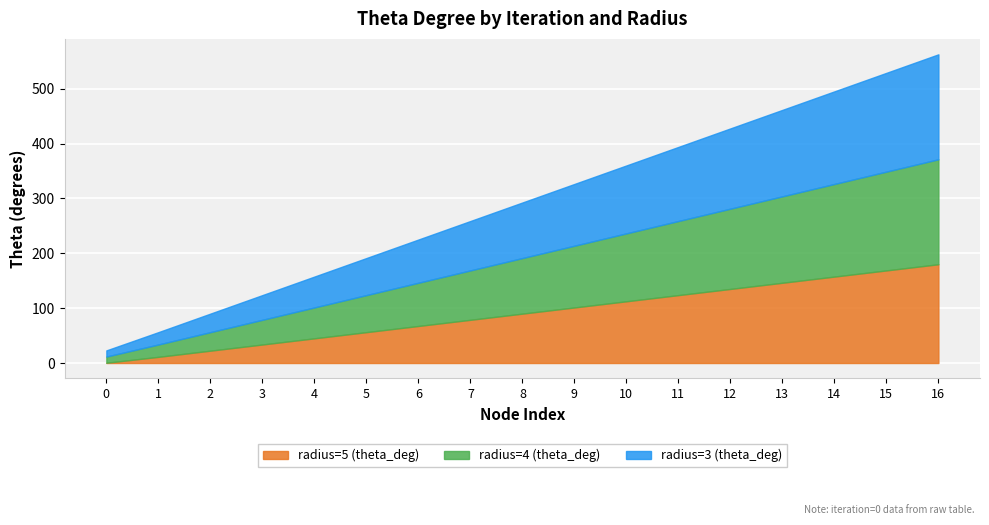

List the series in order of their peak value, lowest first.

radius=5 (theta_deg), radius=4 (theta_deg), radius=3 (theta_deg)